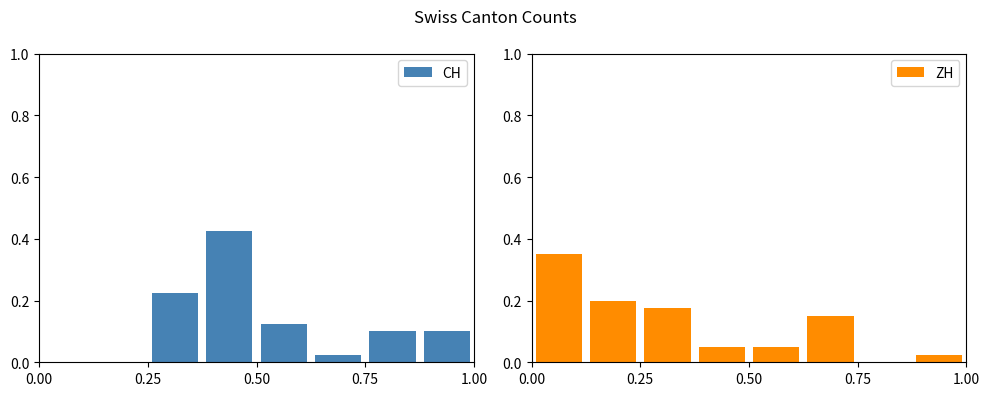

What is the difference between the maximum and second lowest values in the CH series?

0.4